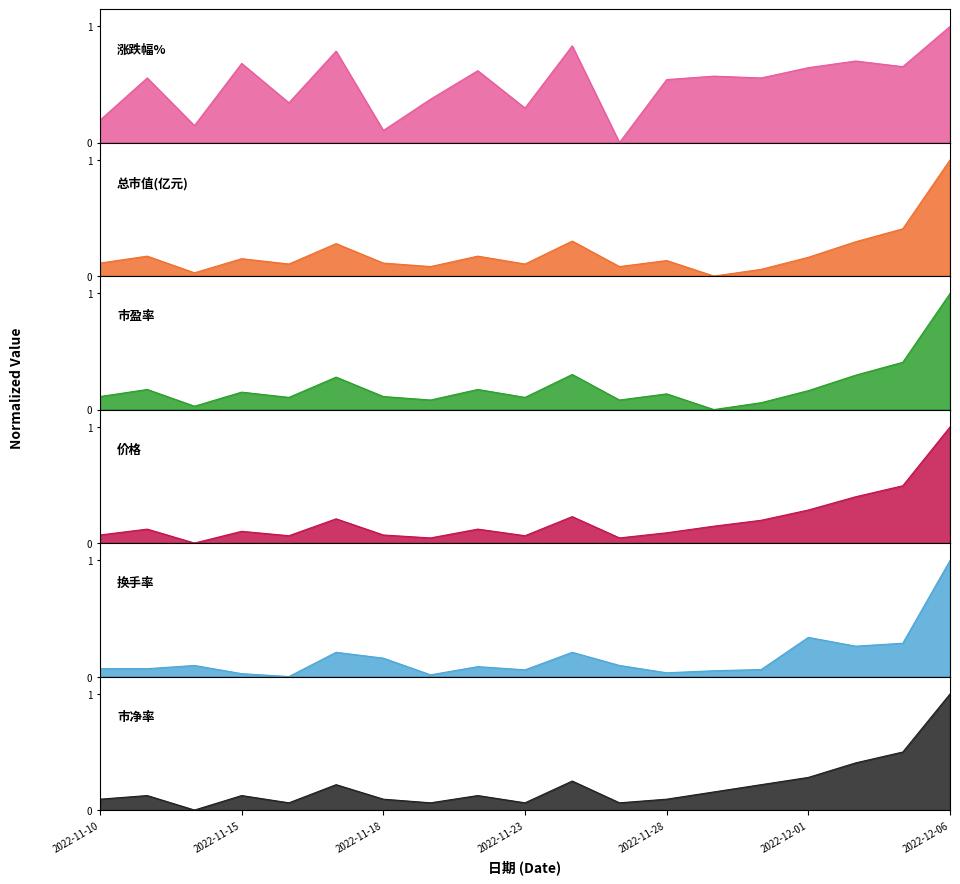

Which series has the largest total across all categories?

涨跌幅%